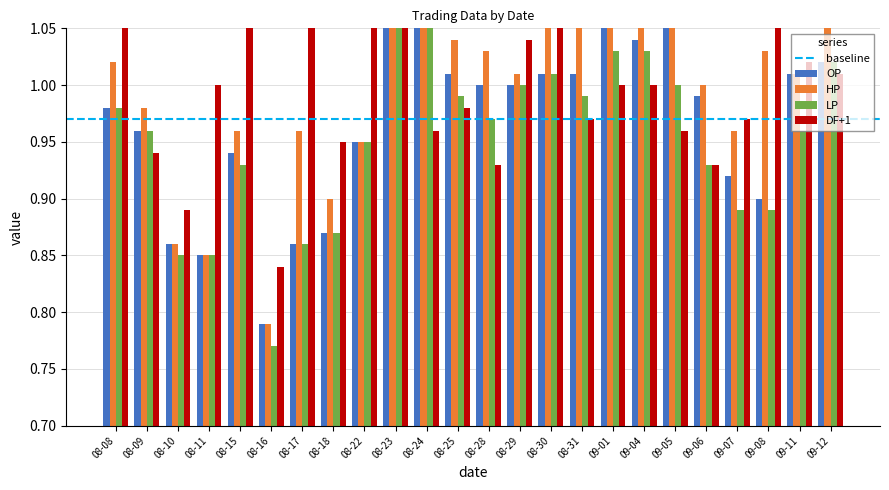

Where is HP nearest to the value 1?

09-06